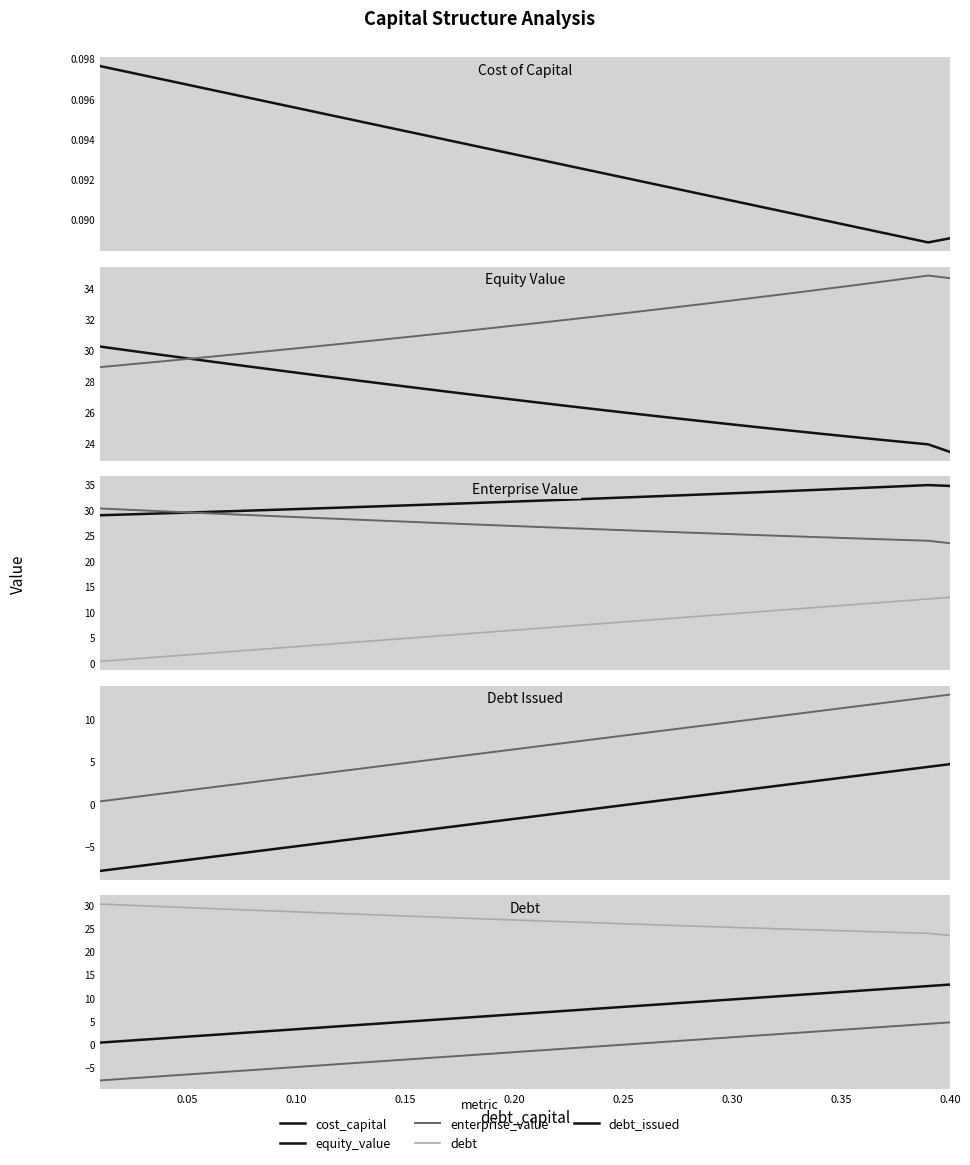

What is the spread (max minus min) of values at 35?

34.2